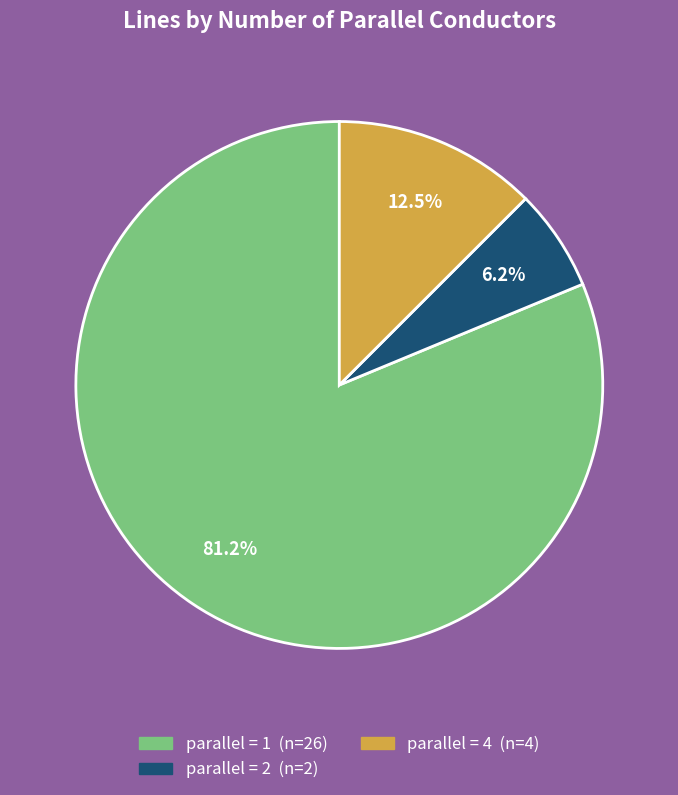

Does any single category account for the majority?

Yes